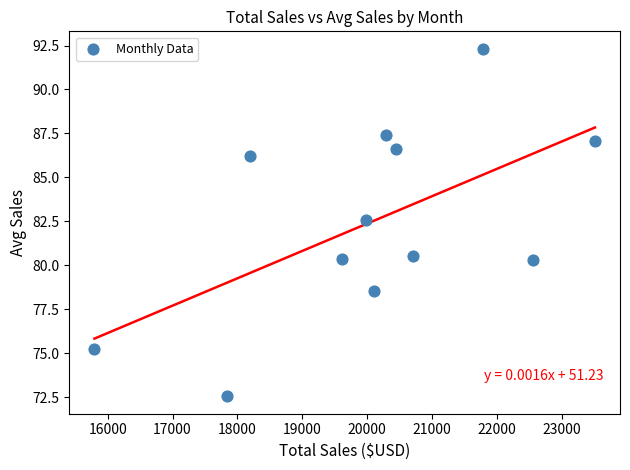

What Y value in the scatter plot is closest to 82?

82.6